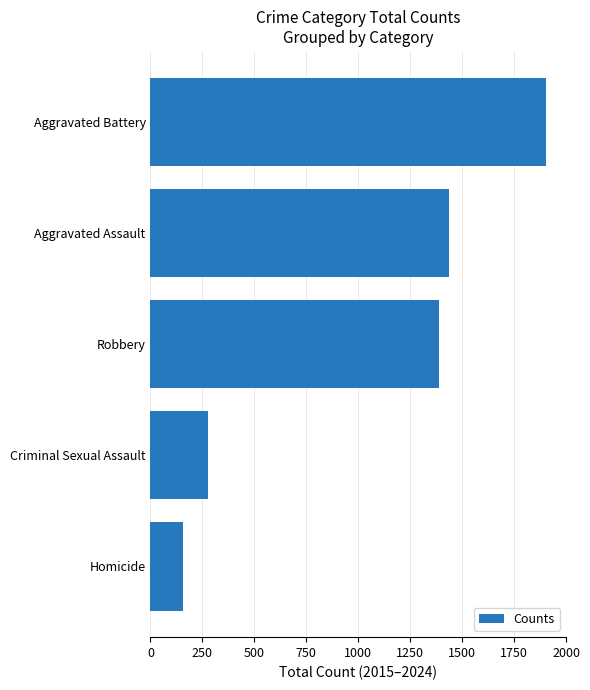

Rank the categories by value from lowest to highest.

Homicide, Criminal Sexual Assault, Robbery, Aggravated Assault, Aggravated Battery